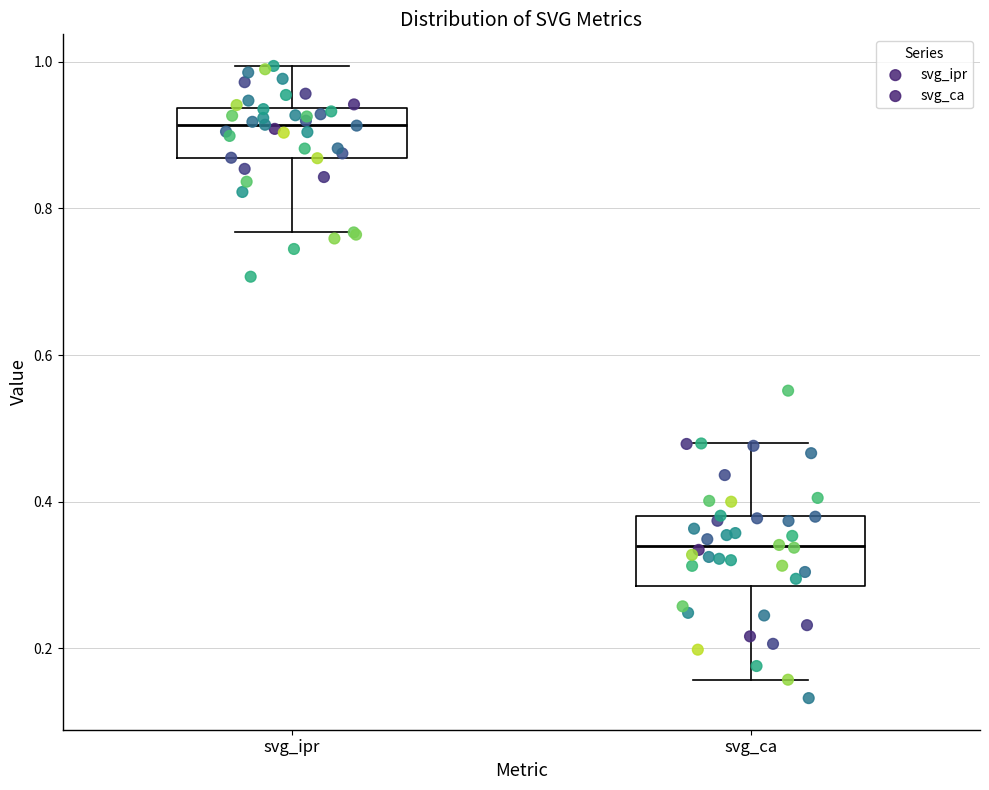

Where is the lower edge of the box for svg_ca on the y-axis? The values are not printed on the chart, so give them approximately, as read against the axis.

0.28